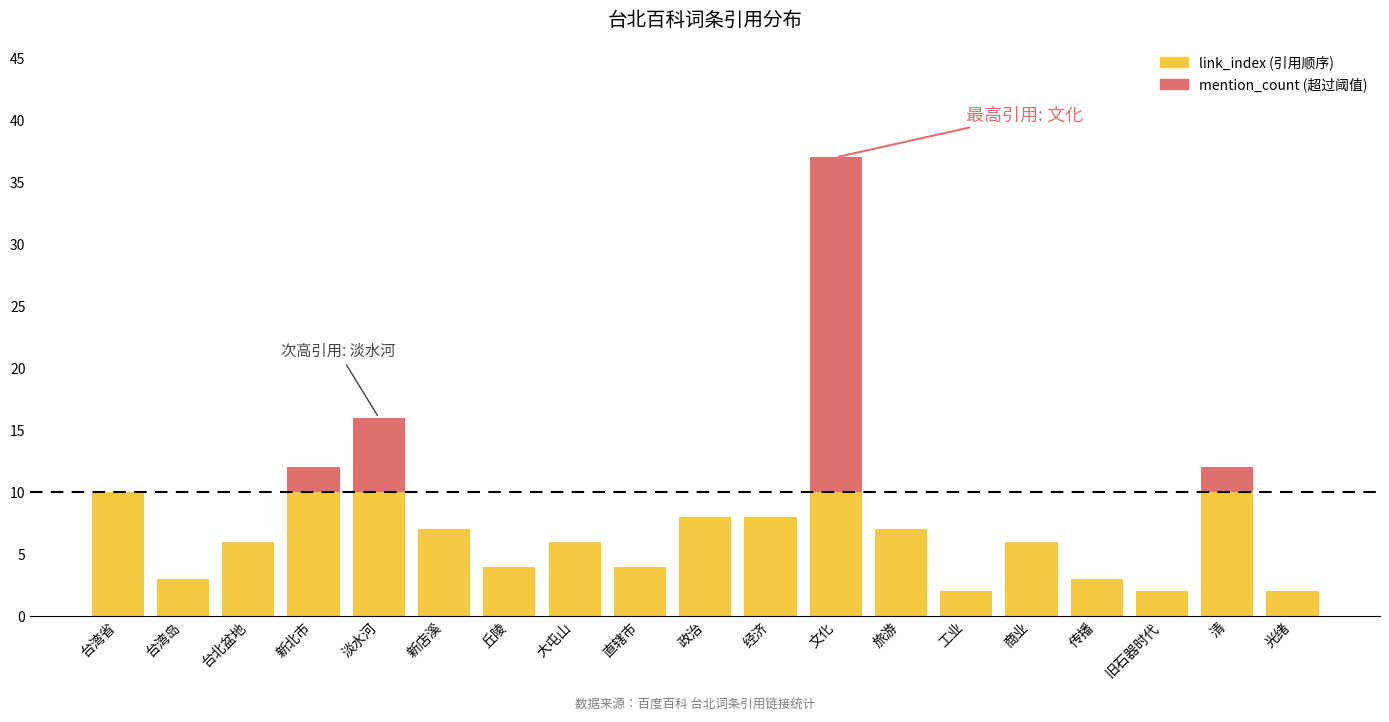

Rank the series by their average value, from lowest to highest.

mention_count (超过阈值), link_index (引用顺序)